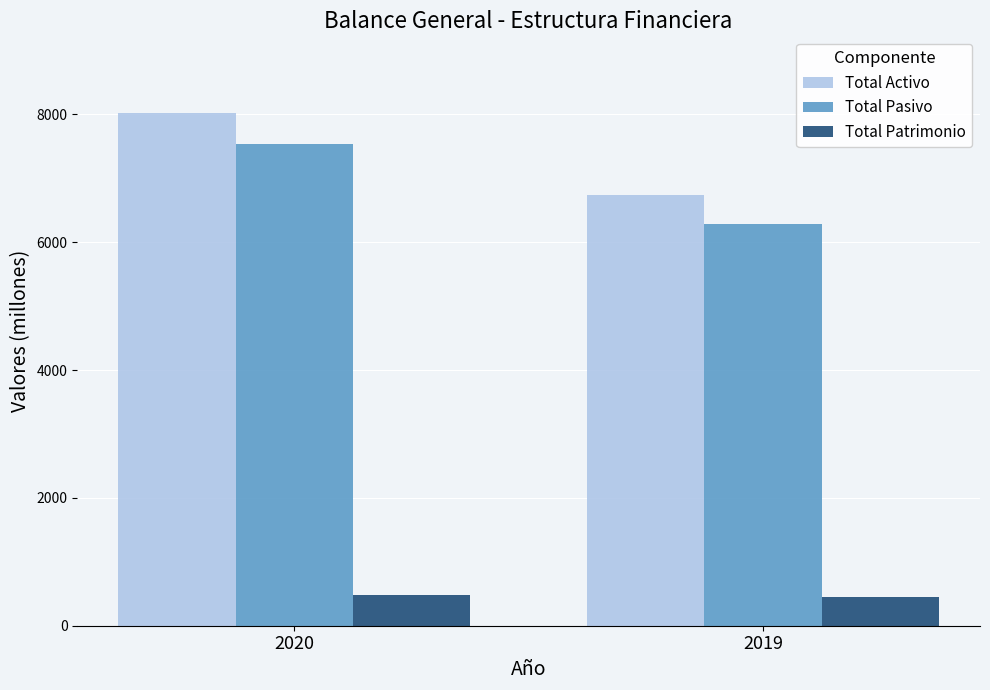

What is the difference between the Total Patrimonio values at 2020 and 2019?

32.4